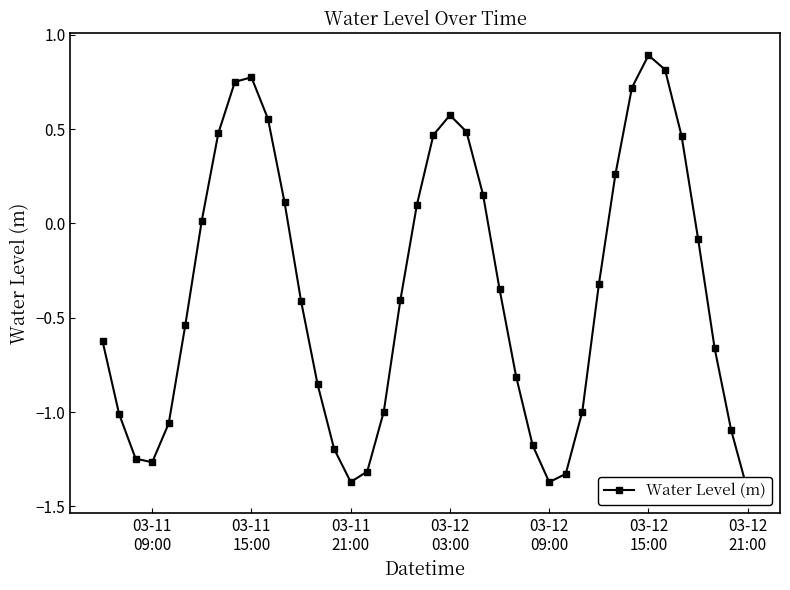

The value at 03-11 21:00 is -1.9. True or false?

False